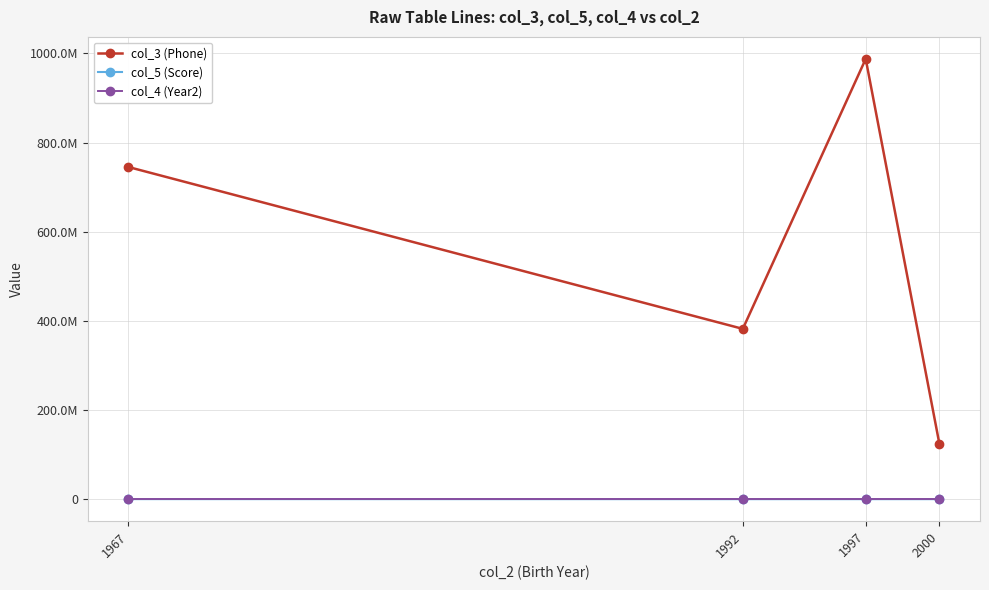

Does the chart have visible grid lines?

Yes